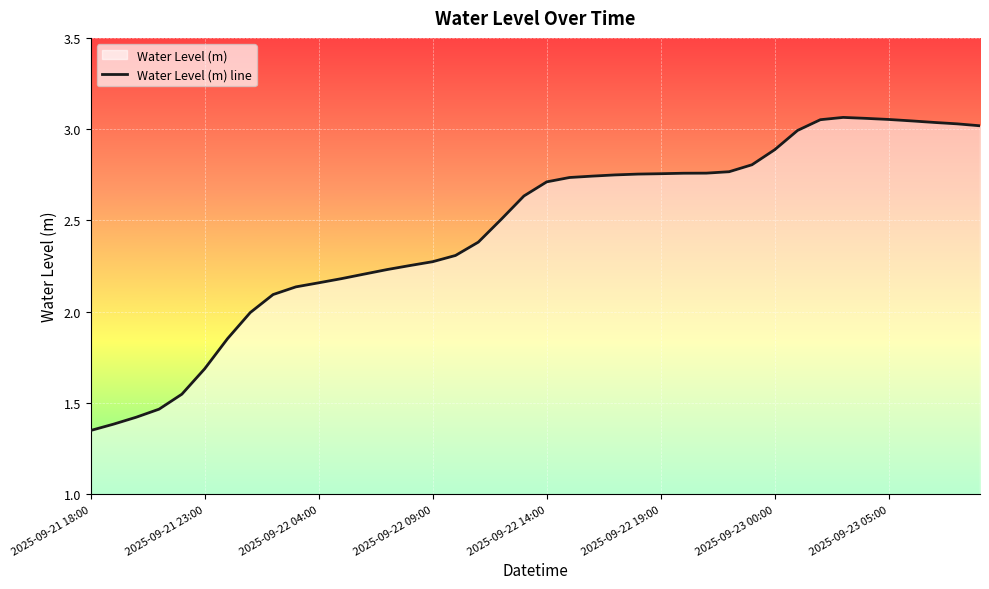

True or false: there are more than 0 points higher than both neighbors.

True